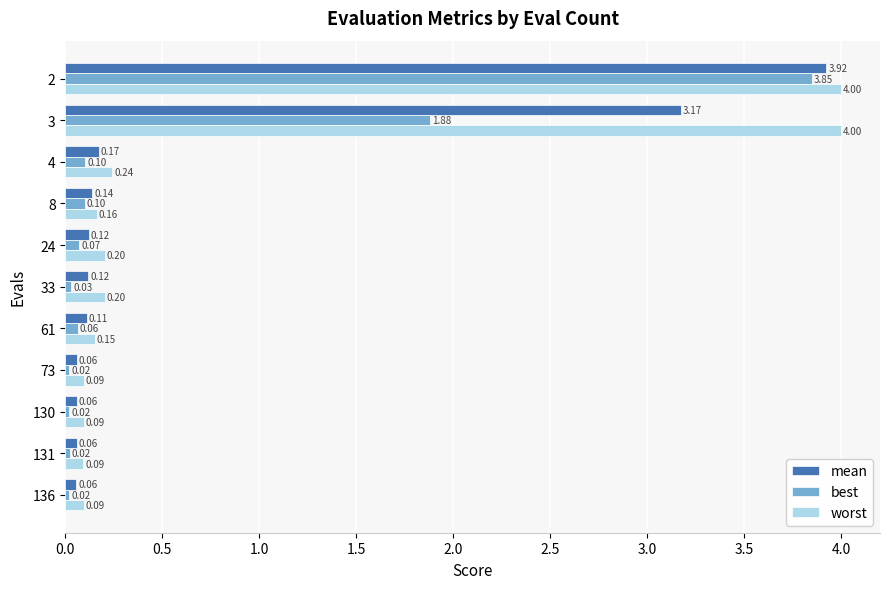

What is the average value of the best series?

0.6